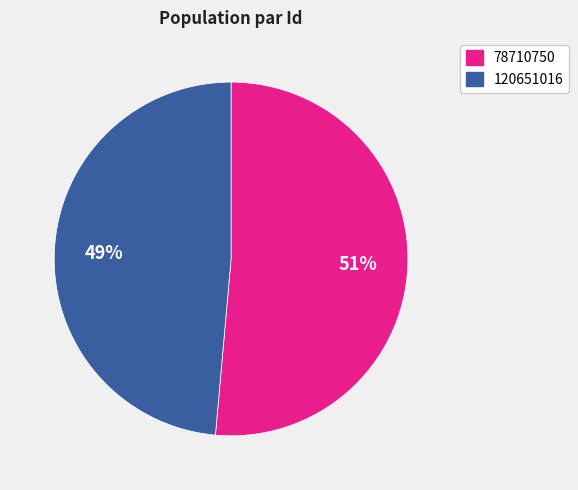

Which has a higher value, 120651016 or 78710750?

78710750